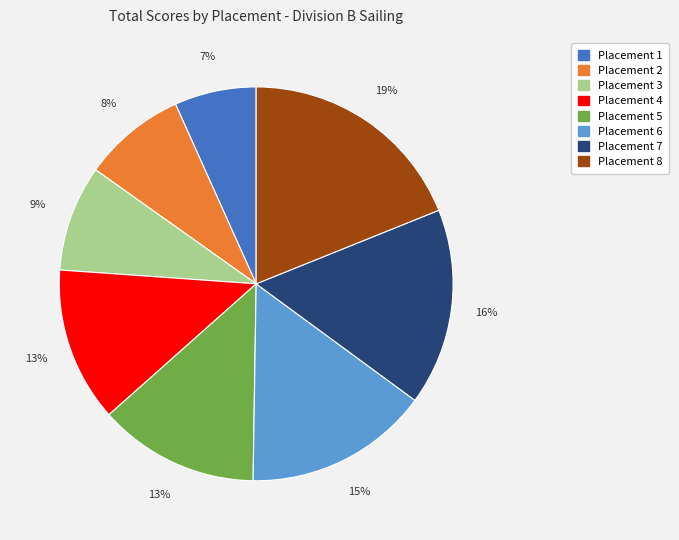

Does any single category account for the majority?

No